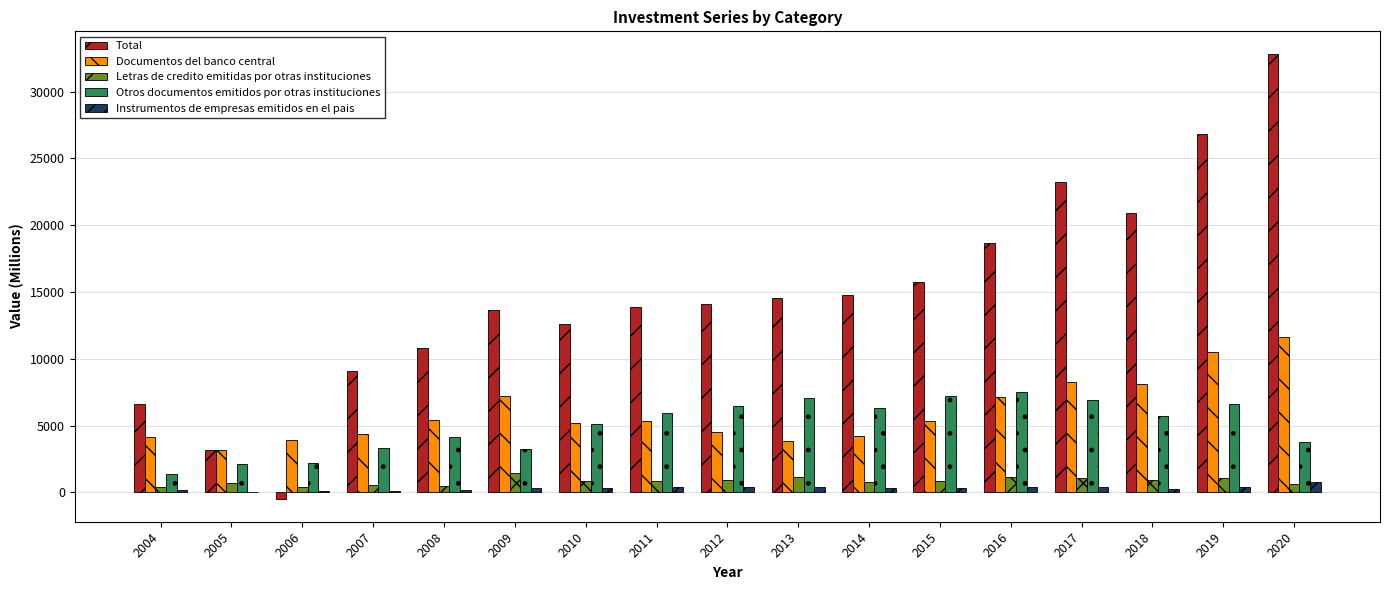

Does the chart contain stacked bars?

No